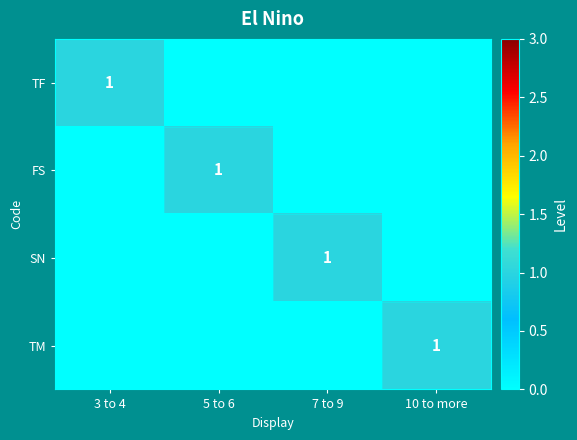

What is the difference between the maximum and minimum values in the TF series?

1